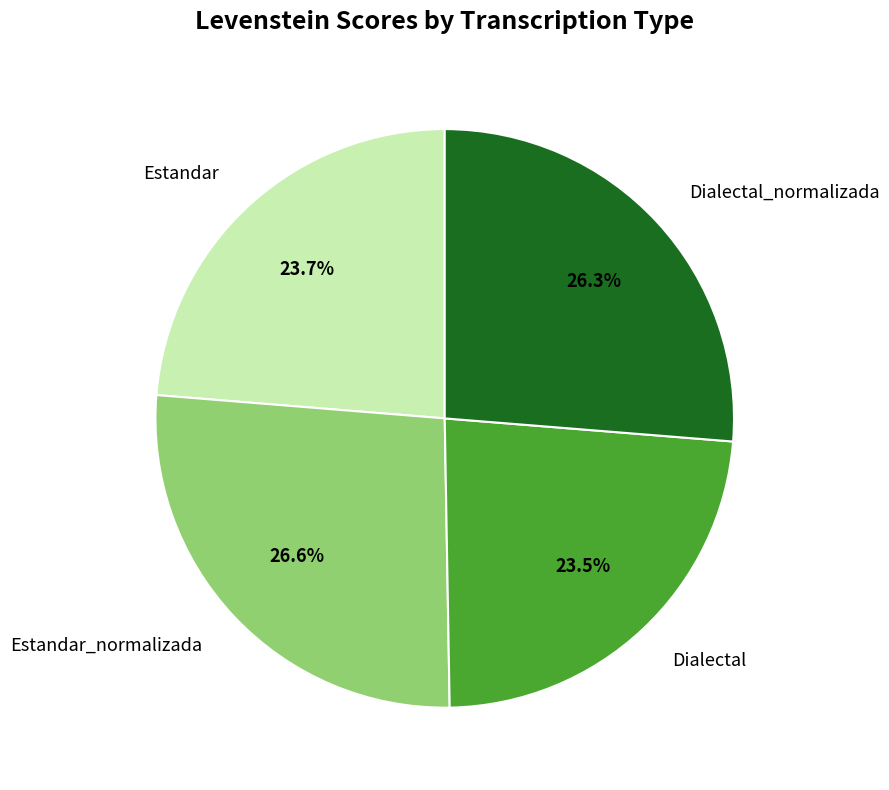

What is the ratio of the value at Estandar_normalizada to the value at Estandar?

1.1